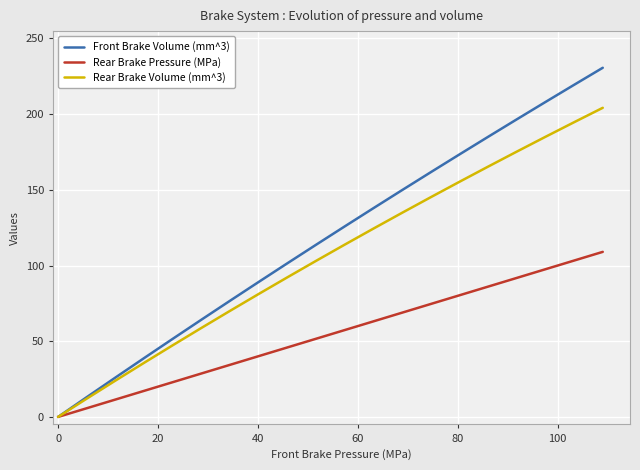

What is the maximum value for Front Brake Volume (mm^3)?

230.6